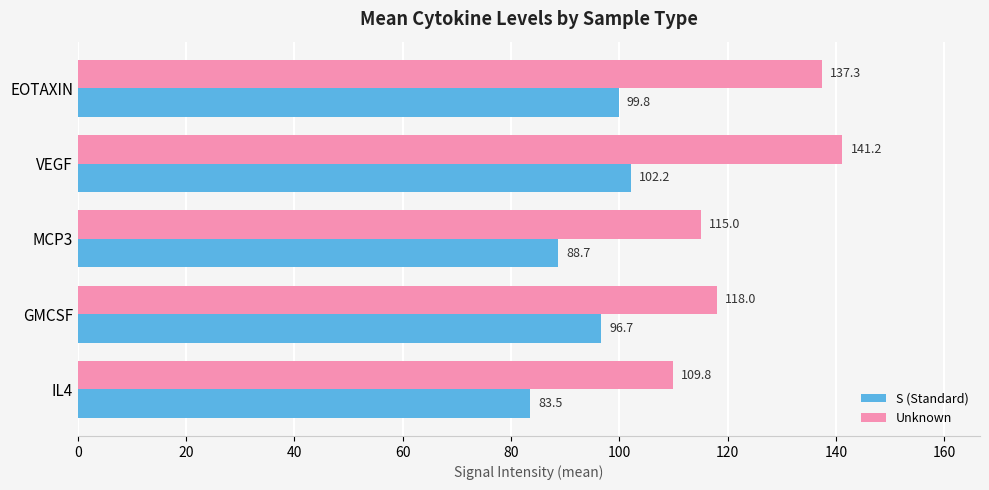

What value does the S (Standard) series have at EOTAXIN?

99.8